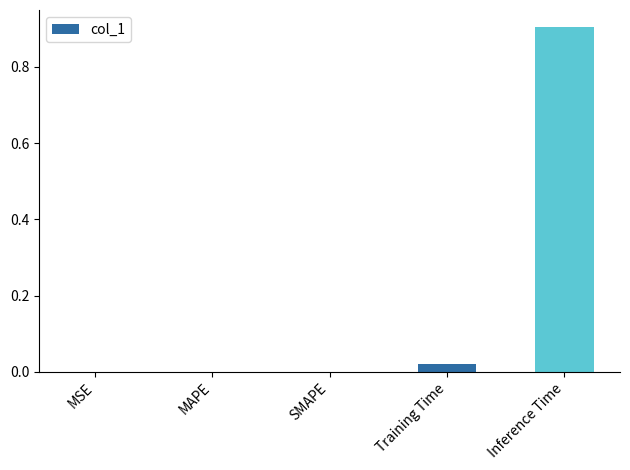

The value at MAPE is -0.4. True or false?

False